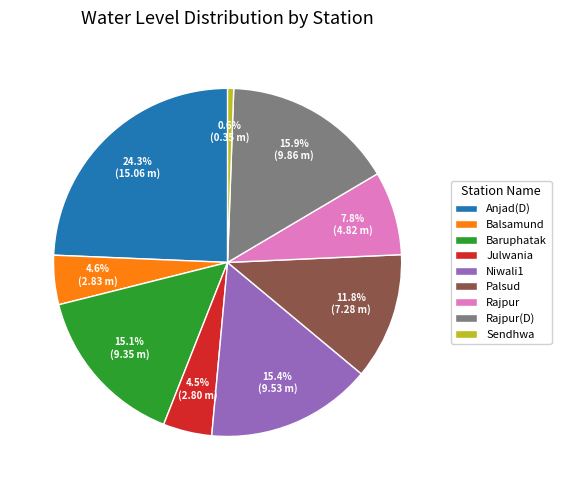

What is the largest slice in the pie chart?

Anjad(D)